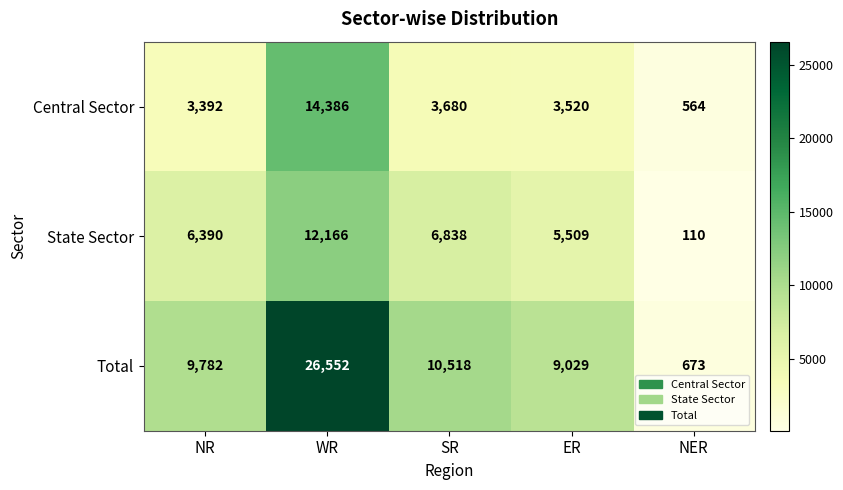

At which label is State Sector closest to 6138?

NR